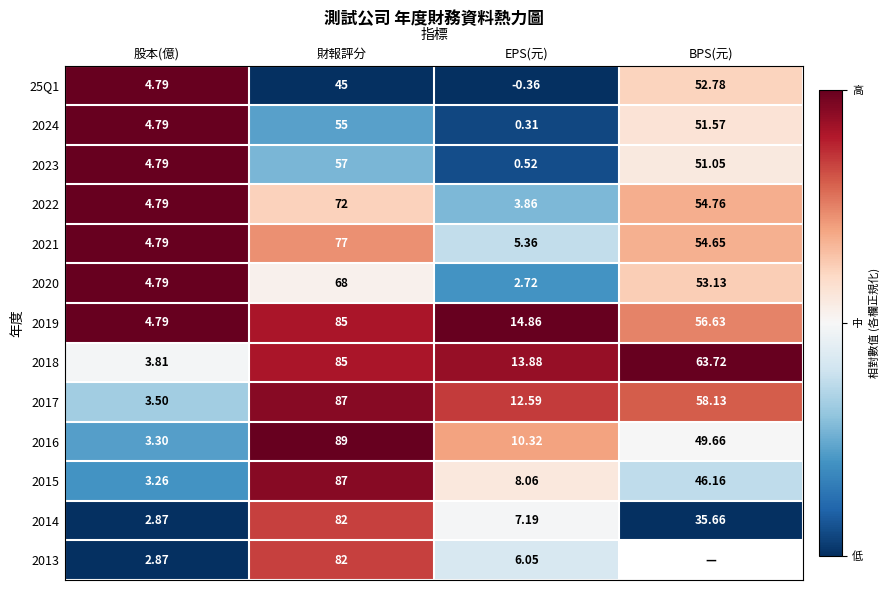

At which label does 2021 reach its peak?

財報評分